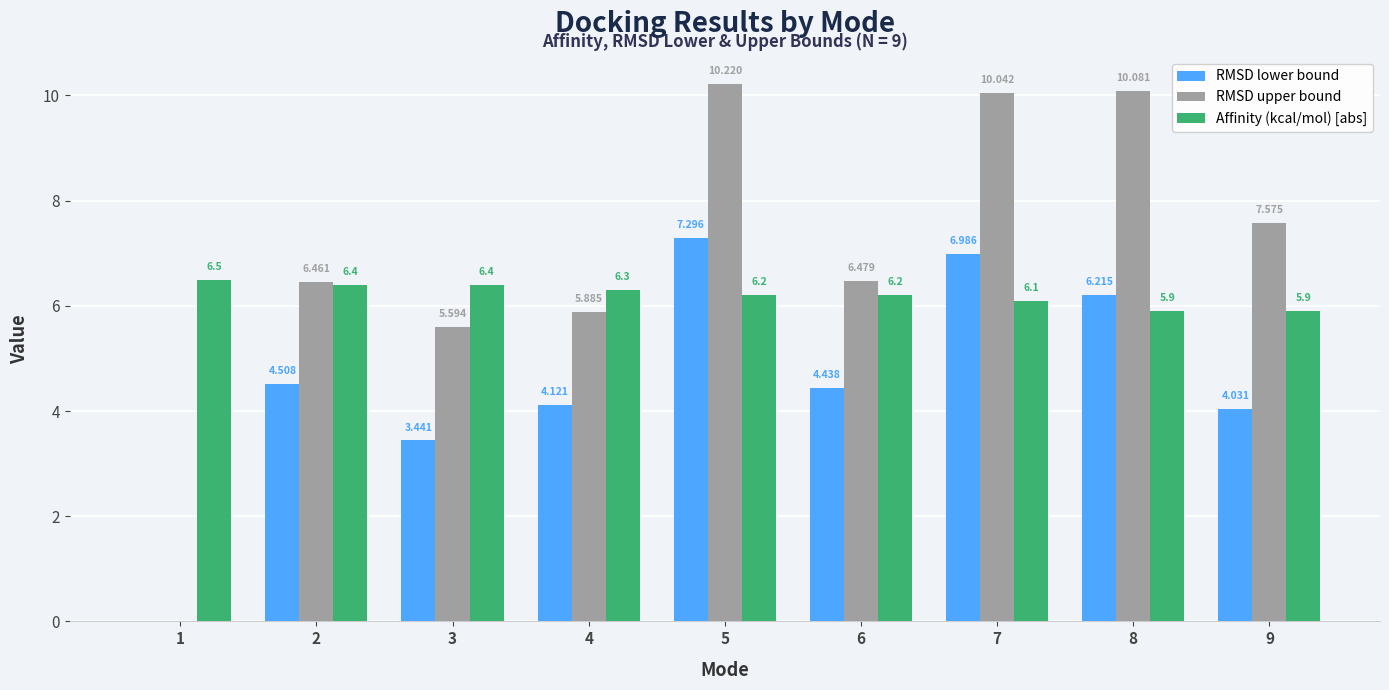

Is the value of Affinity (kcal/mol) [abs] at 3 greater than the value of RMSD lower bound at 2?

Yes